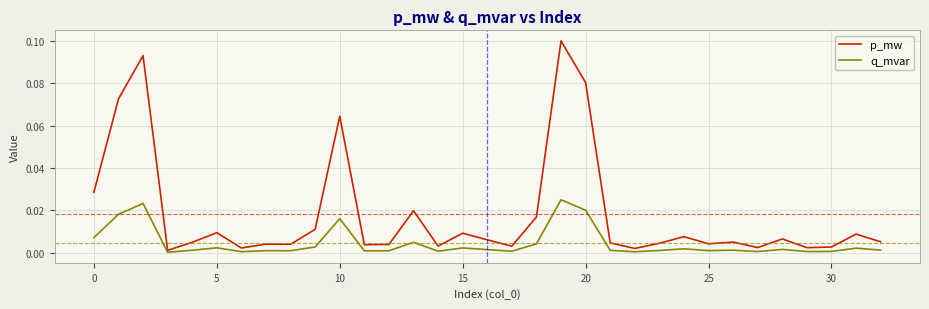

List the series in order of their overall mean, lowest first.

q_mvar, p_mw